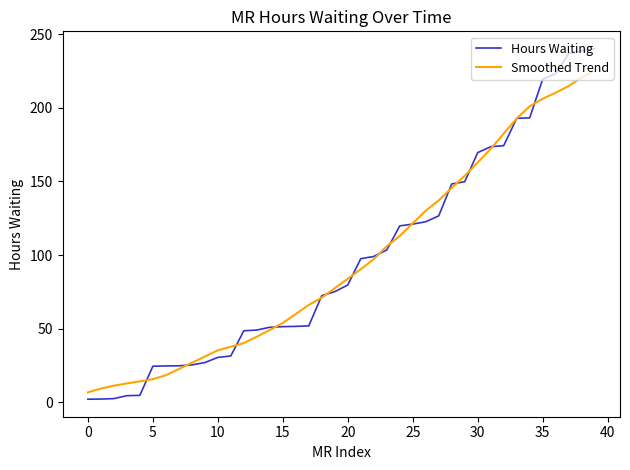

What is the maximum value for Hours Waiting?

240.1